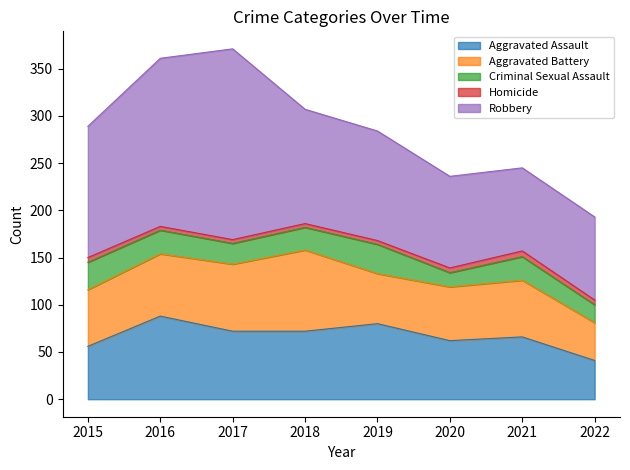

Which label corresponds to the largest value in the chart?

2017